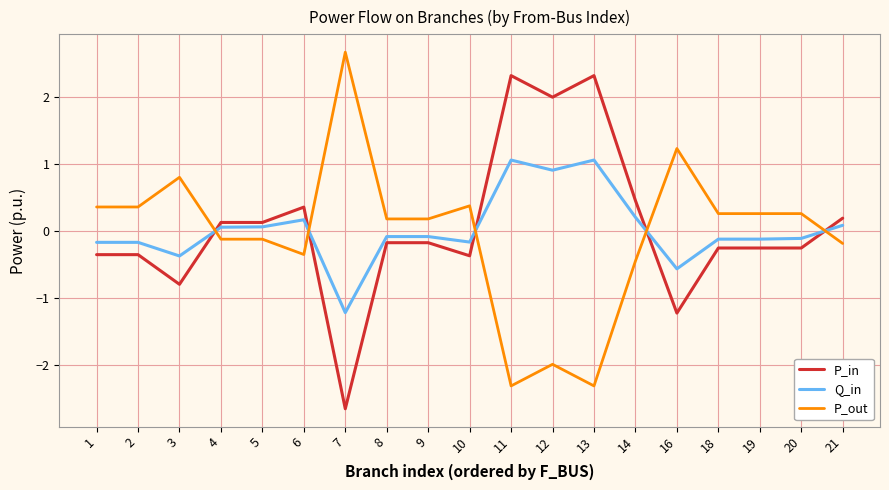

What is the difference between the highest and lowest values at 2?

0.7